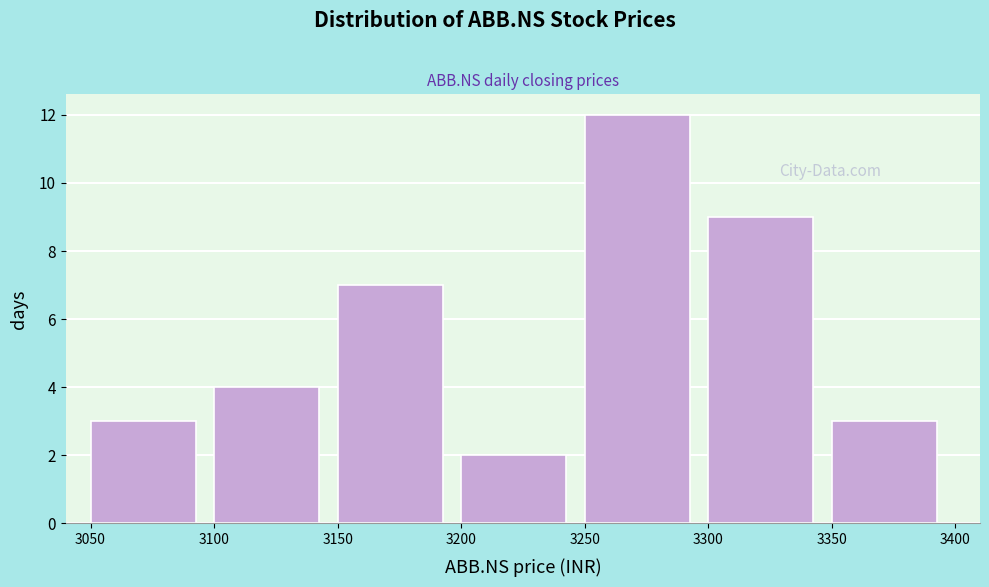

Reading left to right, list every bar in this chart as the range it spans on the x-axis followed by its height. The values are not printed on the chart, so give them approximately, as read against the axis.

3050 to 3100: 3
3100 to 3150: 4
3150 to 3200: 7
3200 to 3250: 2
3250 to 3300: 12
3300 to 3350: 9
3350 to 3400: 3